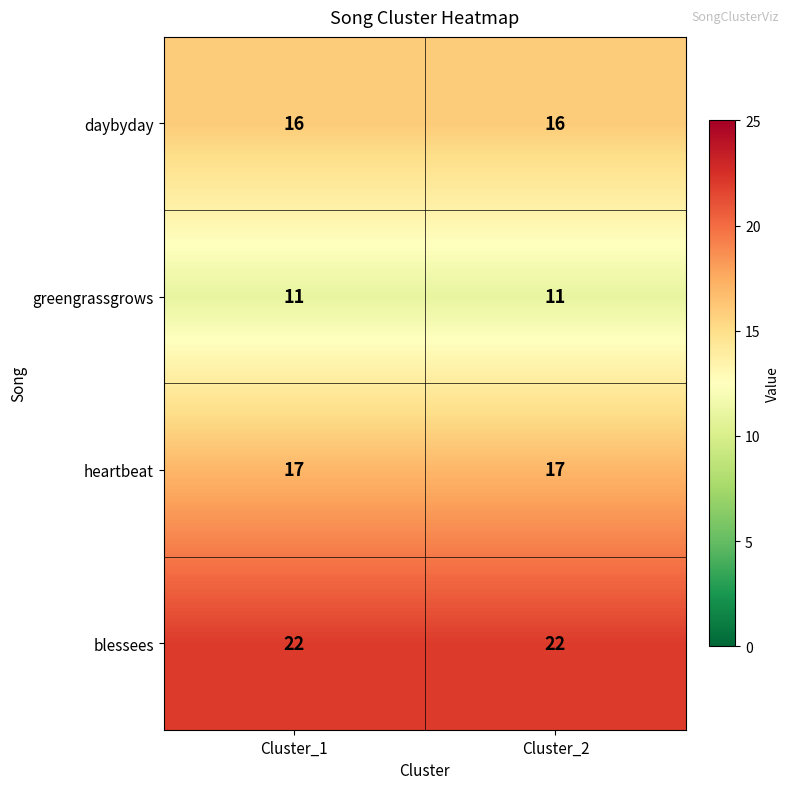

Which series has the largest total across all categories?

blessees